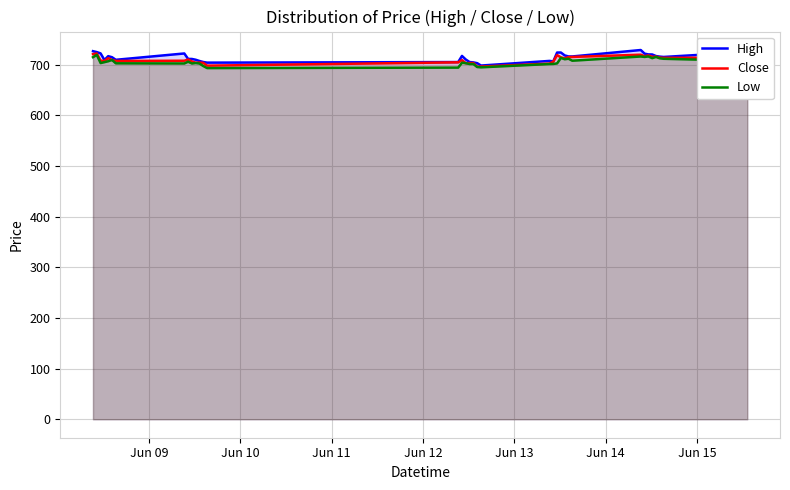

What is the smallest value displayed?

693.0